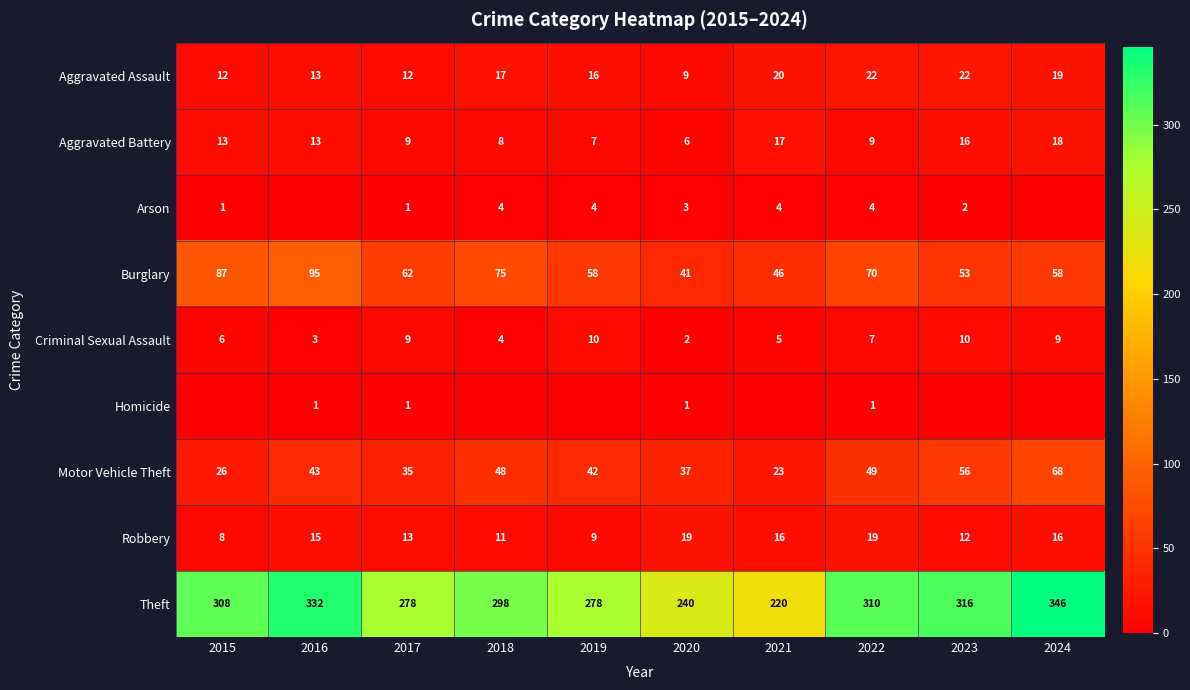

What is the sum of all Criminal Sexual Assault values?

65